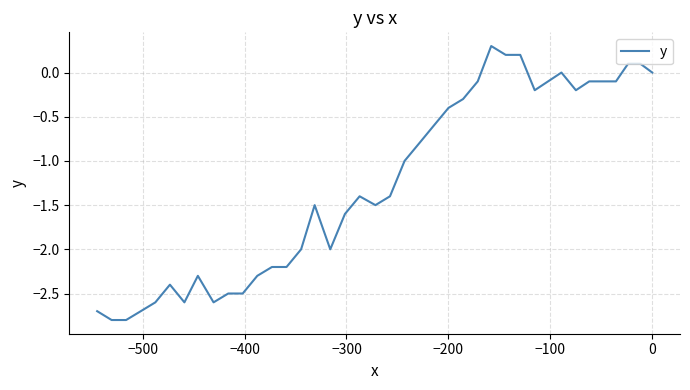

What is the maximum value shown in the chart?

0.3